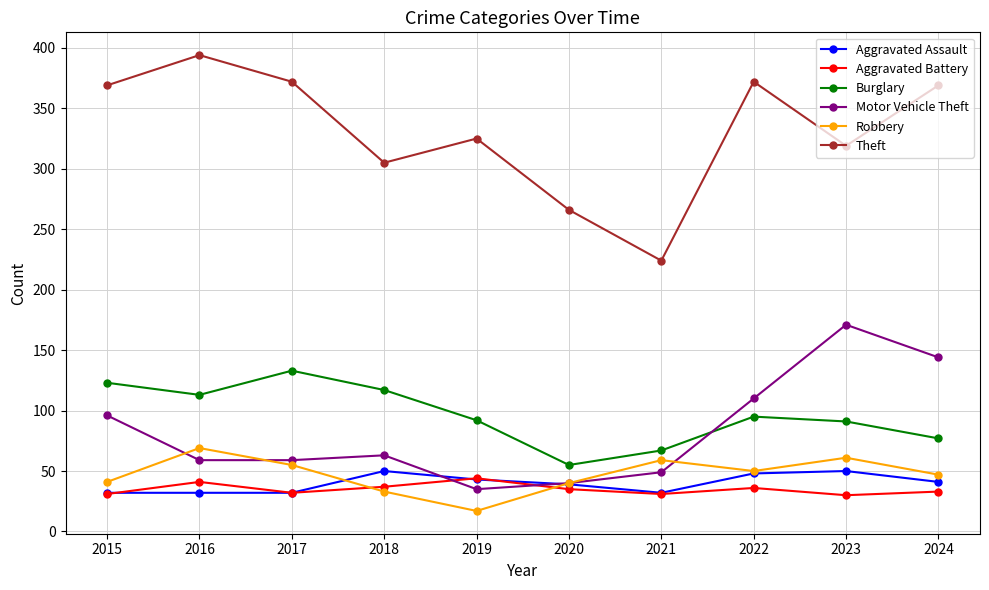

Which series has the largest range (max minus min)?

Theft